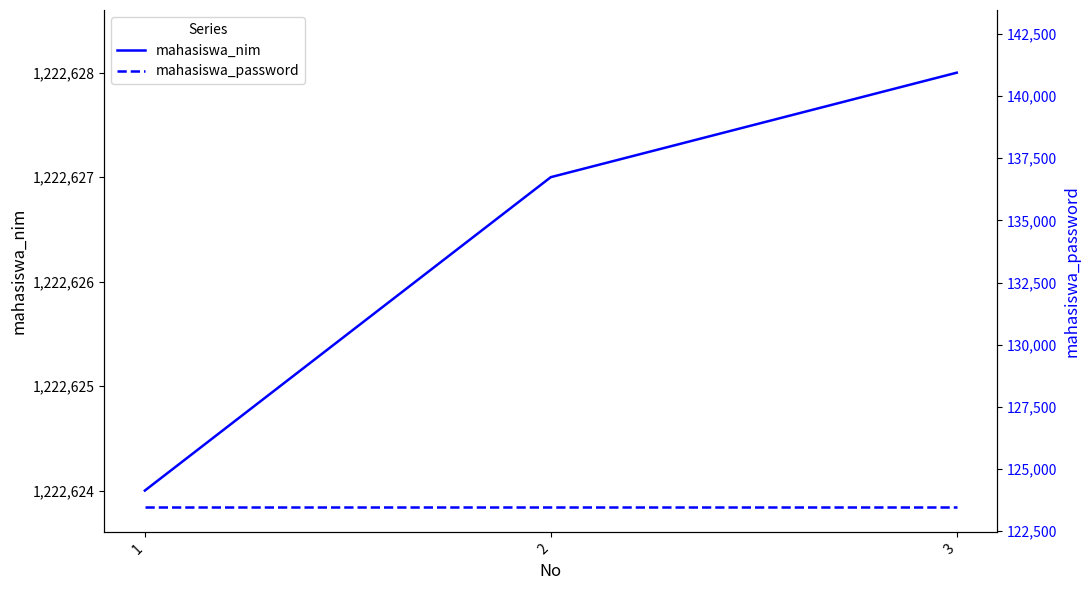

What is the sum of the mahasiswa_password values at 1 and 2?

246912